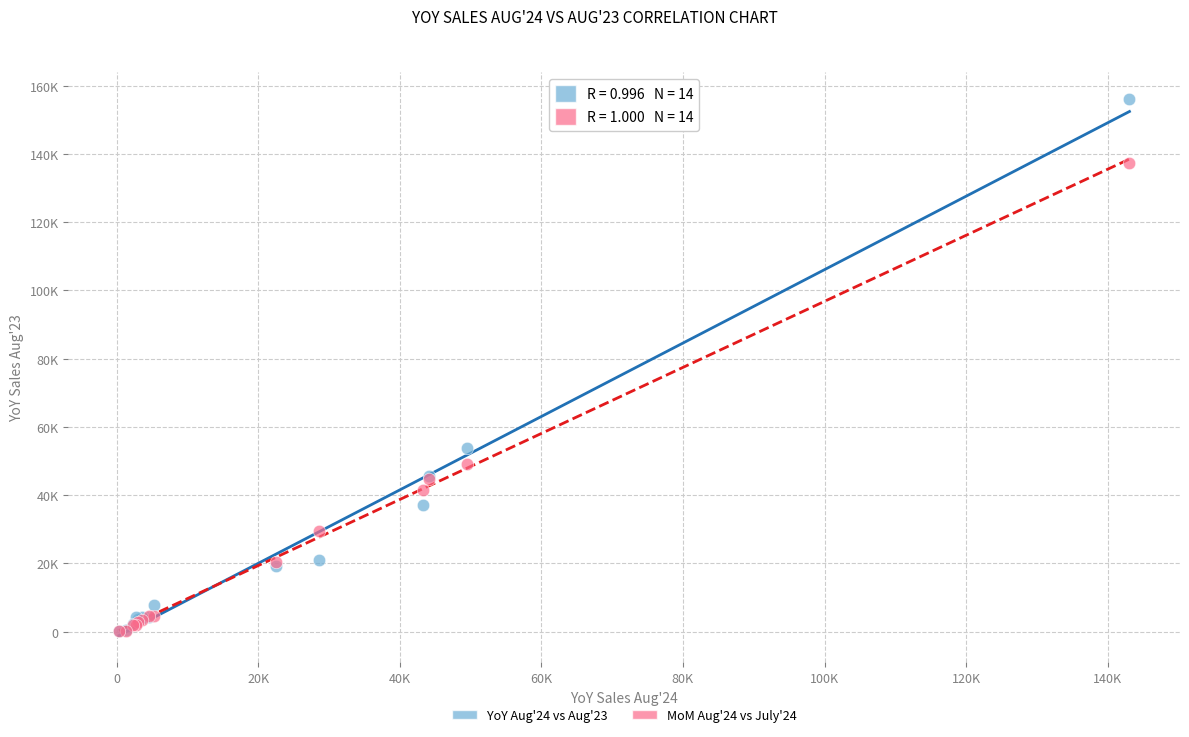

What are all the series names shown in the legend?

YoY Aug'24 vs Aug'23, MoM Aug'24 vs July'24